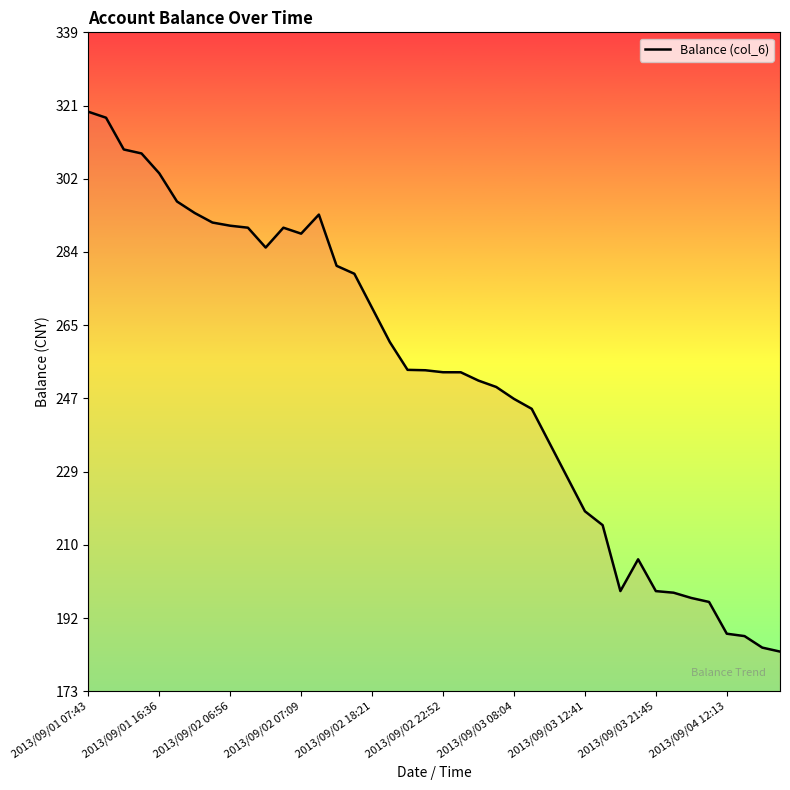

What is the greatest value displayed?

319.2